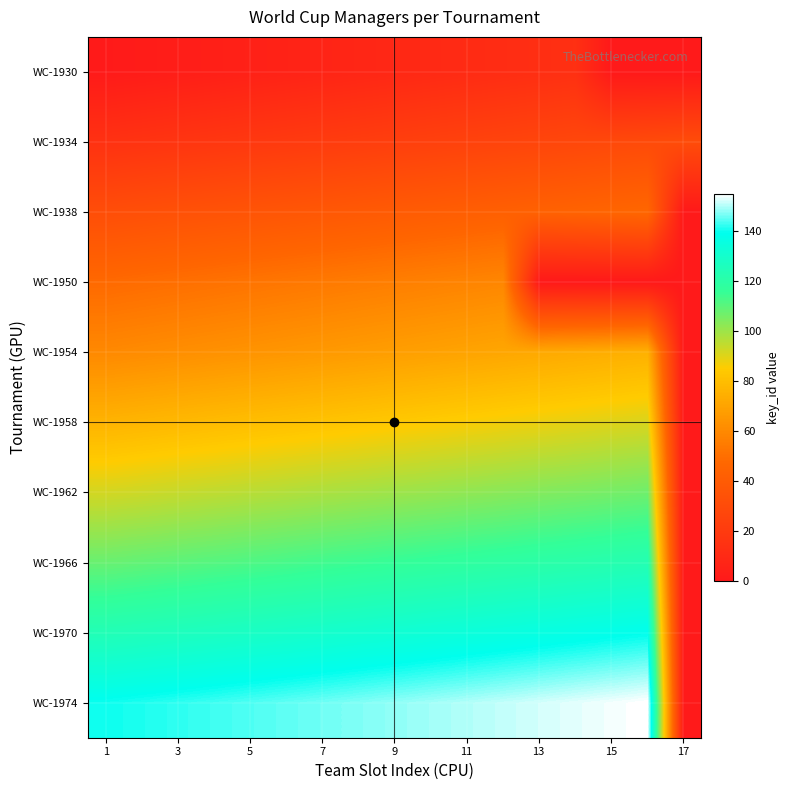

Reading right to left, what are all the values shown in this chart?

WC-1930: 0	0	0	14	13	12	11	10	9	8	7	6	5	4	3	2	1
WC-1934: 31	30	29	28	27	26	25	24	23	22	21	20	19	18	17	16	15
WC-1938: 0	47	46	45	44	43	42	41	40	39	38	37	36	35	34	33	32
WC-1950: 0	0	0	0	0	59	58	57	56	55	54	53	52	51	50	49	48
WC-1954: 0	75	74	73	72	71	70	69	68	67	66	65	64	63	62	61	60
WC-1958: 0	91	90	89	88	87	86	85	84	83	82	81	80	79	78	77	76
WC-1962: 0	107	106	105	104	103	102	101	100	99	98	97	96	95	94	93	92
WC-1966: 0	123	122	121	120	119	118	117	116	115	114	113	112	111	110	109	108
WC-1970: 0	139	138	137	136	135	134	133	132	131	130	129	128	127	126	125	124
WC-1974: 0	155	154	153	152	151	150	149	148	147	146	145	144	143	142	141	140